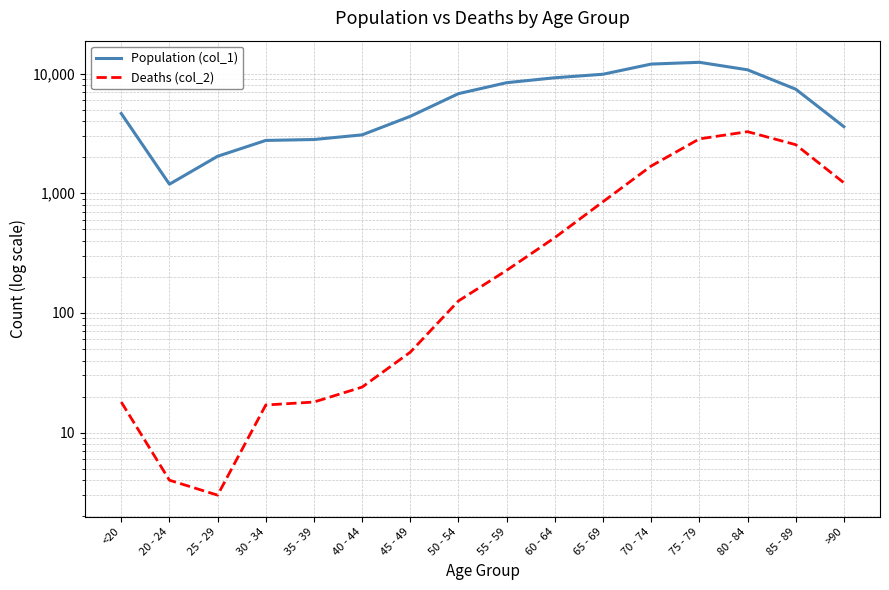

Which series has the largest total across all categories?

Population (col_1)